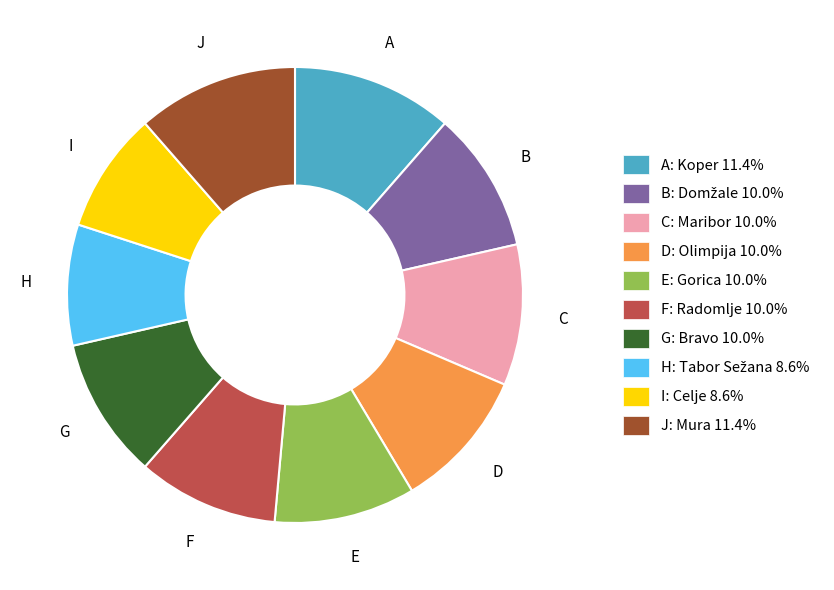

Does any single category account for the majority?

No